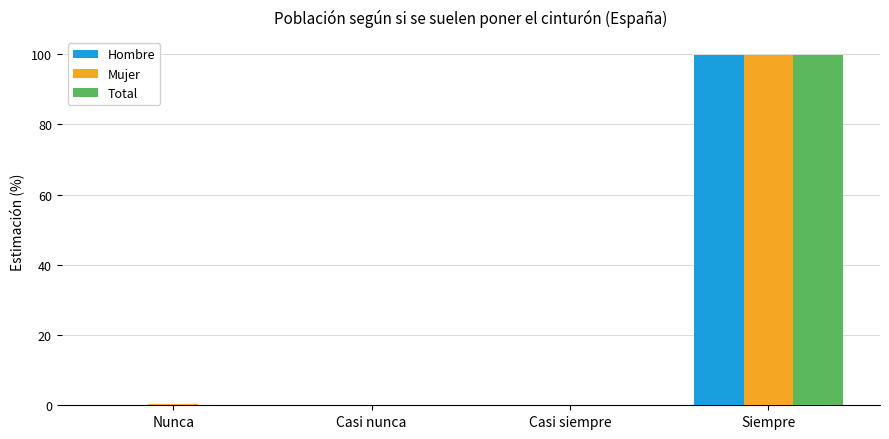

What is the greatest value displayed?

99.8